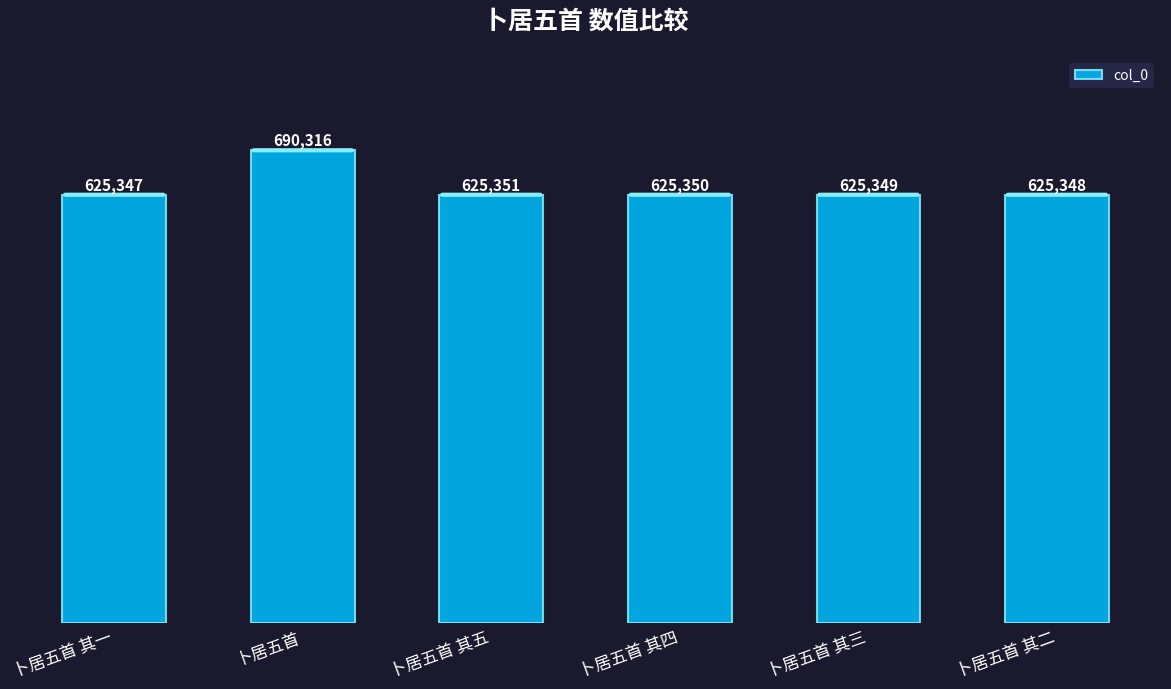

What is the difference between the second highest and minimum values?

4